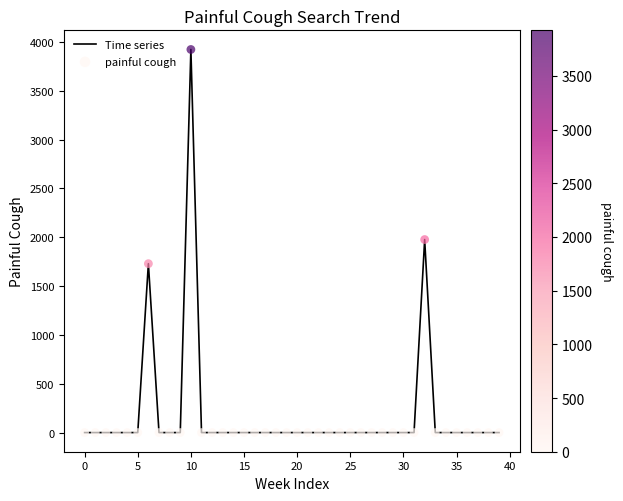

What is the greatest value displayed?

3923.3